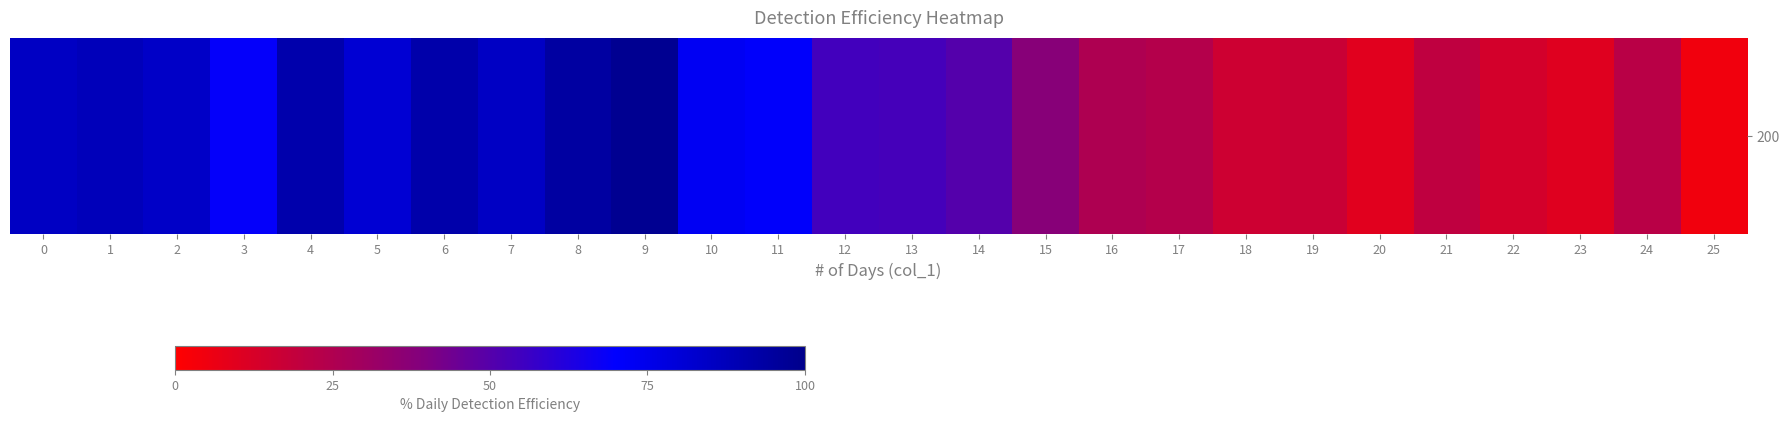

What is the smallest value displayed?

0.5